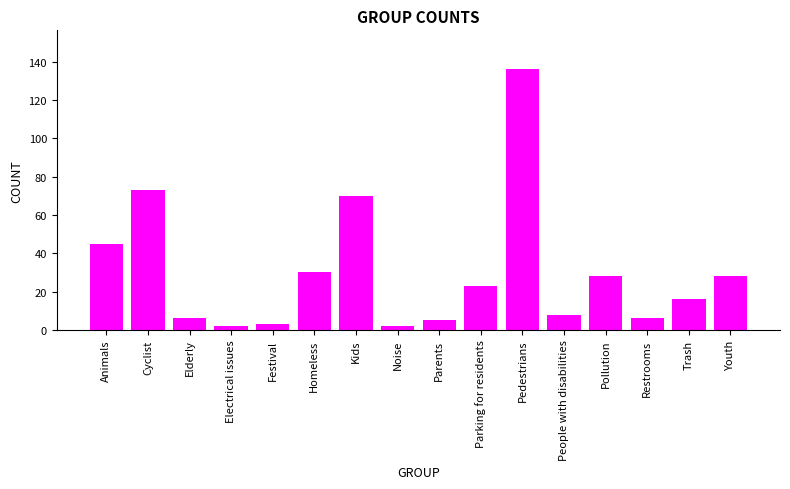

Are the bars horizontal?

No